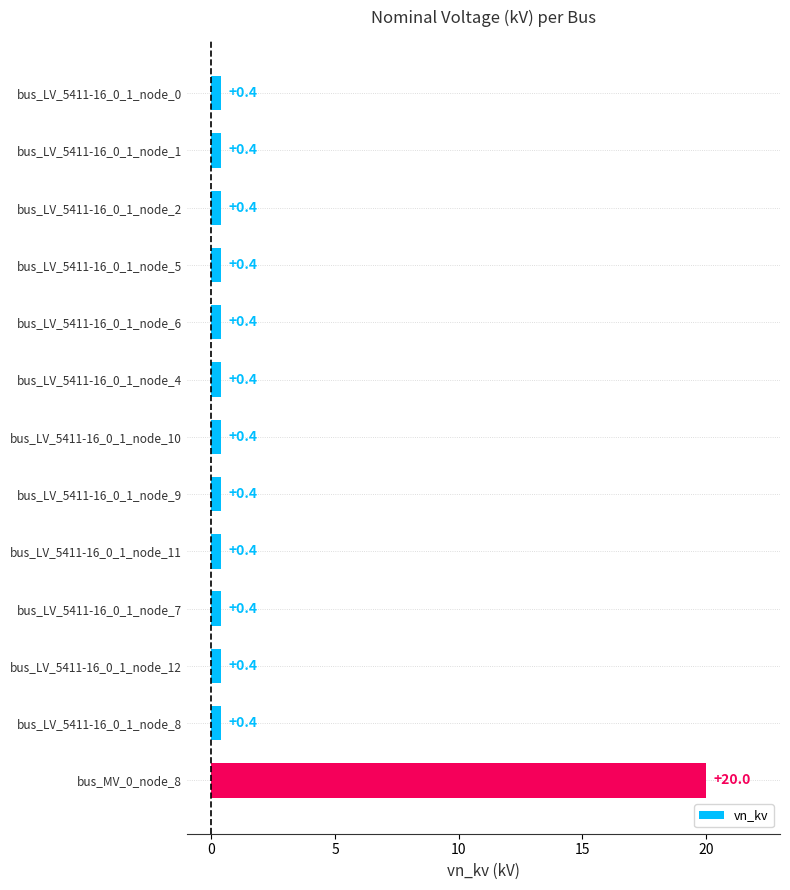

What is the change in value from bus_LV_5411-16_0_1_node_4 to bus_MV_0_node_8?

+19.6